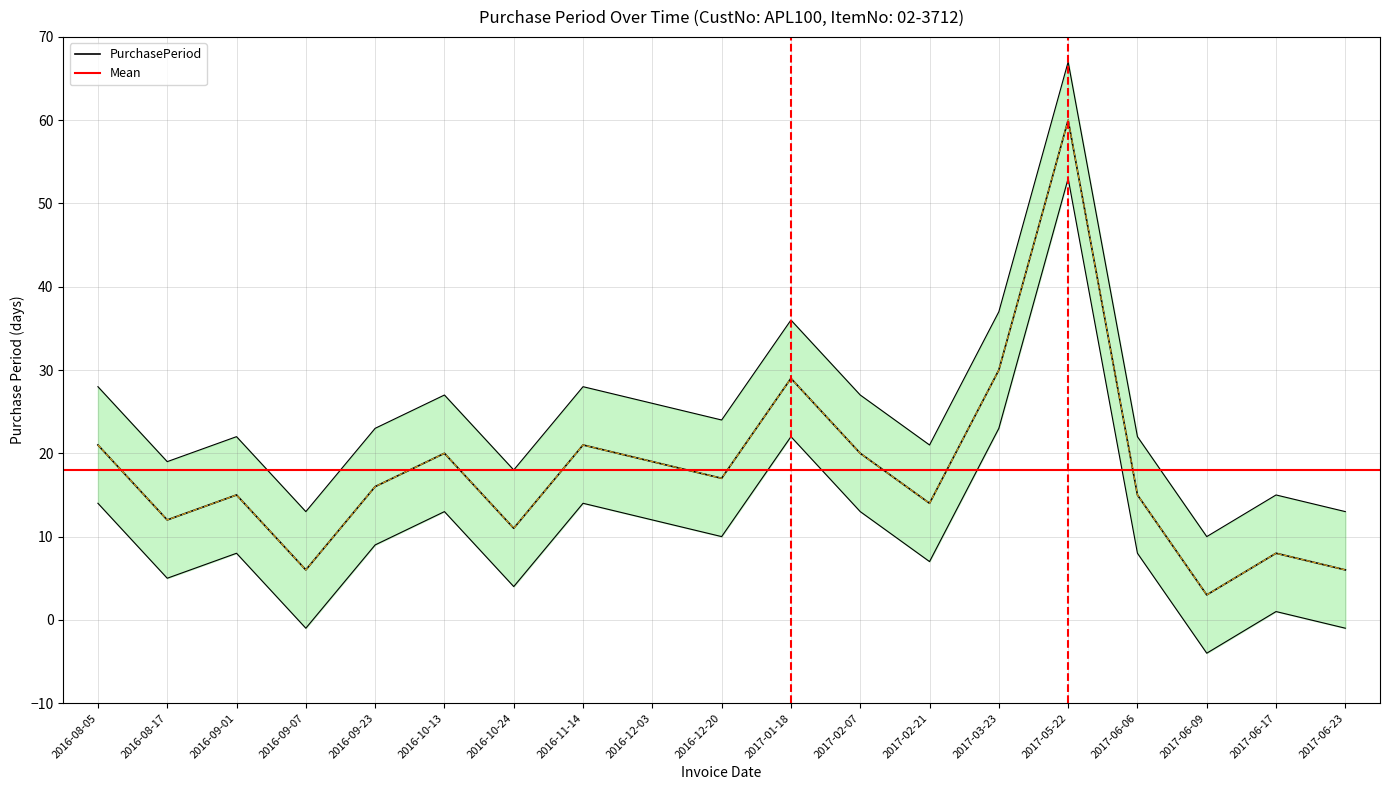

Which has a higher value, 2016-09-23 or 2017-02-21?

2016-09-23